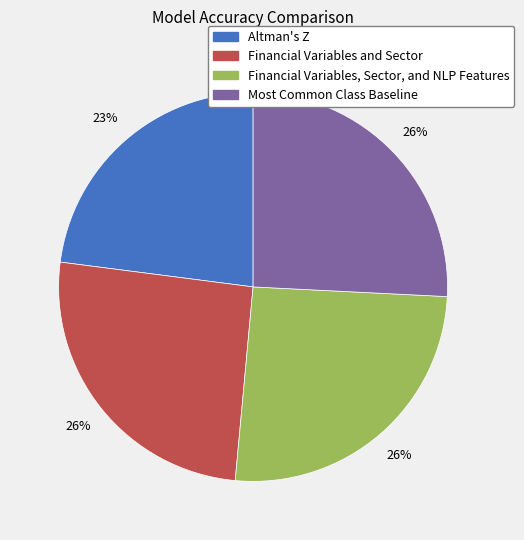

True or false: Most Common Class Baseline accounts for 26% of the total.

True